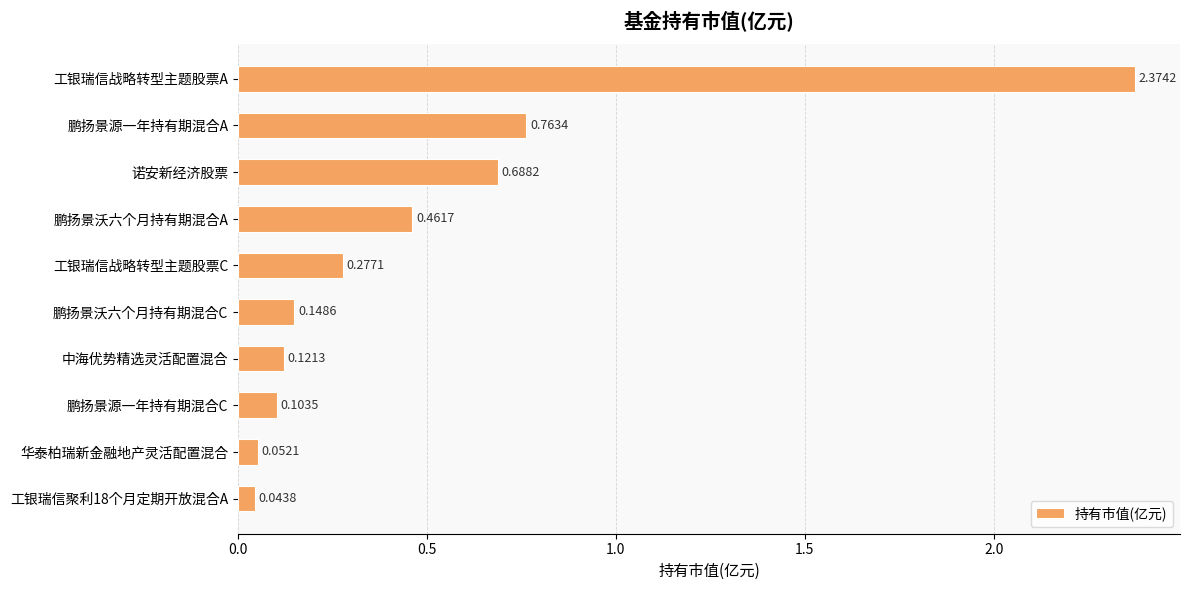

At which label is the value closest to 1?

鹏扬景源一年持有期混合A